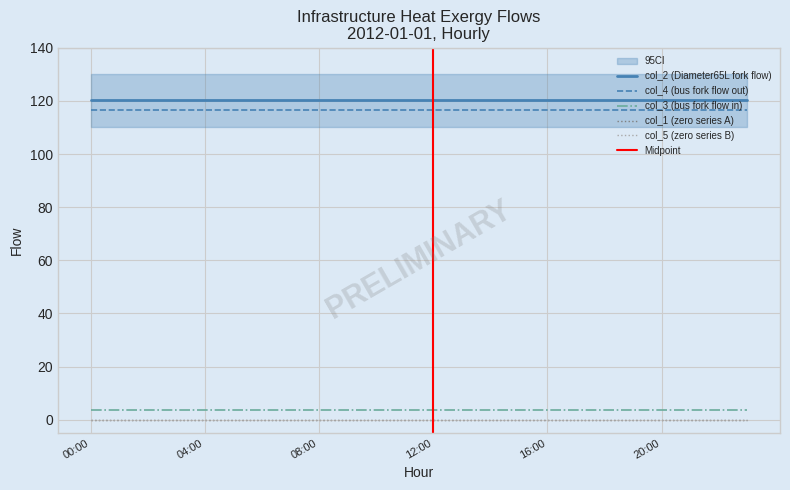

What is the maximum value shown in the chart?

120.4